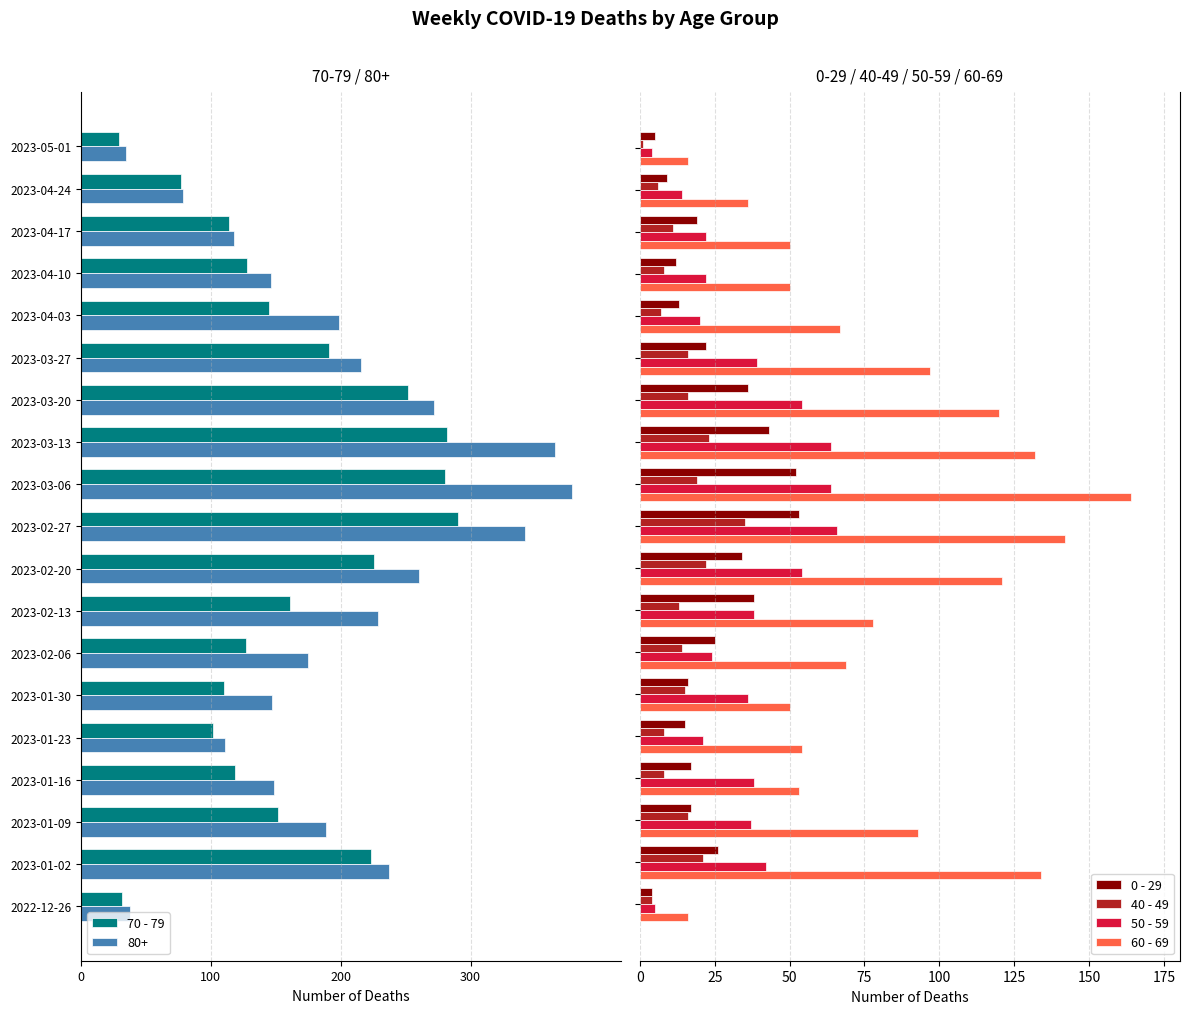

How many categories are shown in the chart?

19